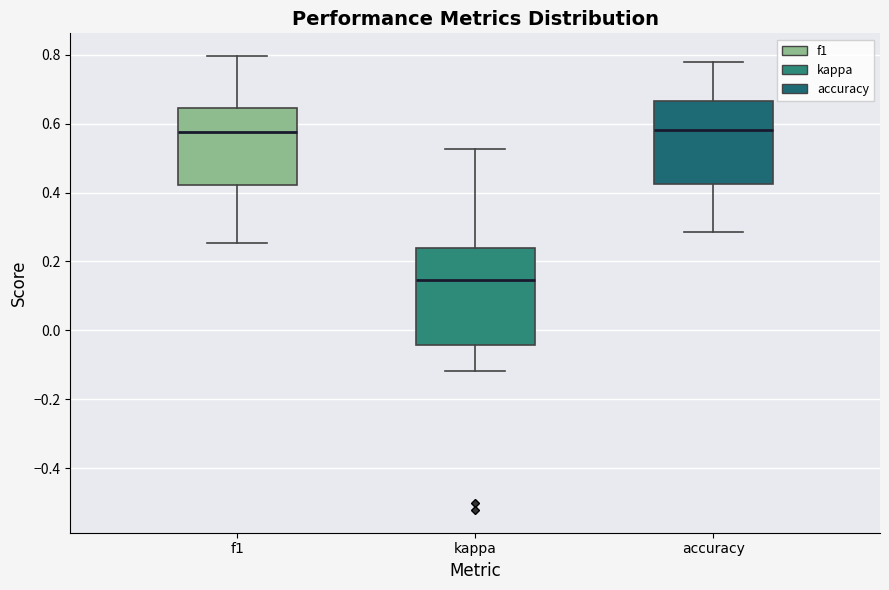

Reading left to right, read every box against the y-axis: the position of its median line, the range the box covers, and the ends of its whiskers. The values are not printed on the chart, so give them approximately, as read against the axis.

f1: median 0.58, box 0.42 to 0.64, whiskers 0.26 to 0.80
kappa: median 0.14, box -0.04 to 0.24, whiskers -0.12 to 0.52
accuracy: median 0.58, box 0.42 to 0.66, whiskers 0.28 to 0.78